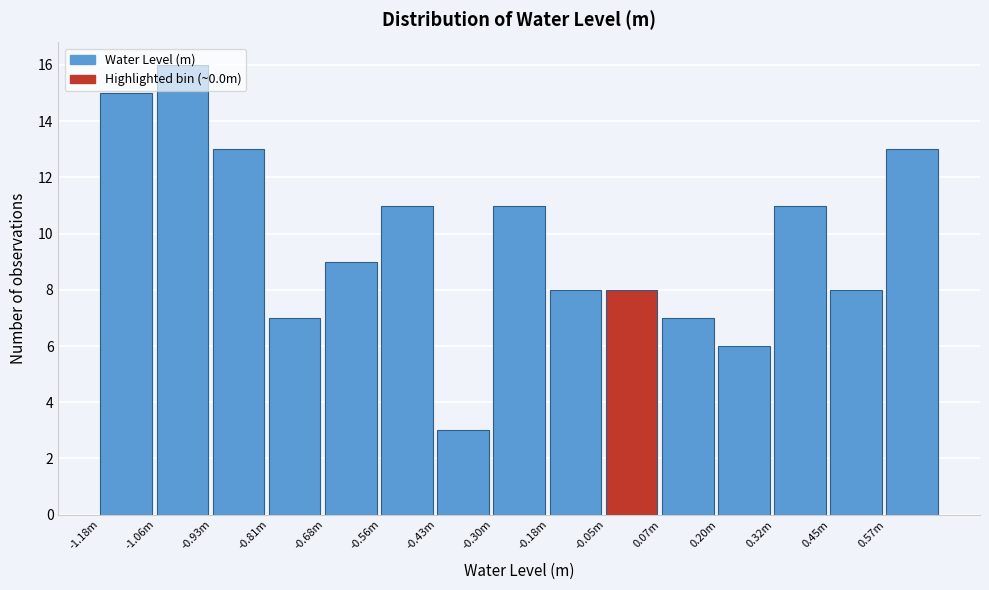

Between -0.68m and -1.18m, which is larger?

-1.18m